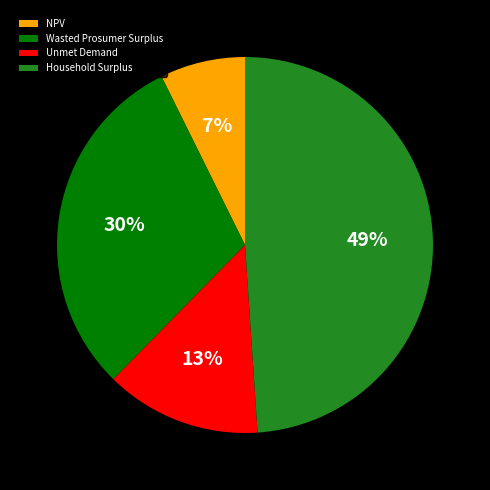

What percentage is the NPV slice, to the nearest percent?

7%